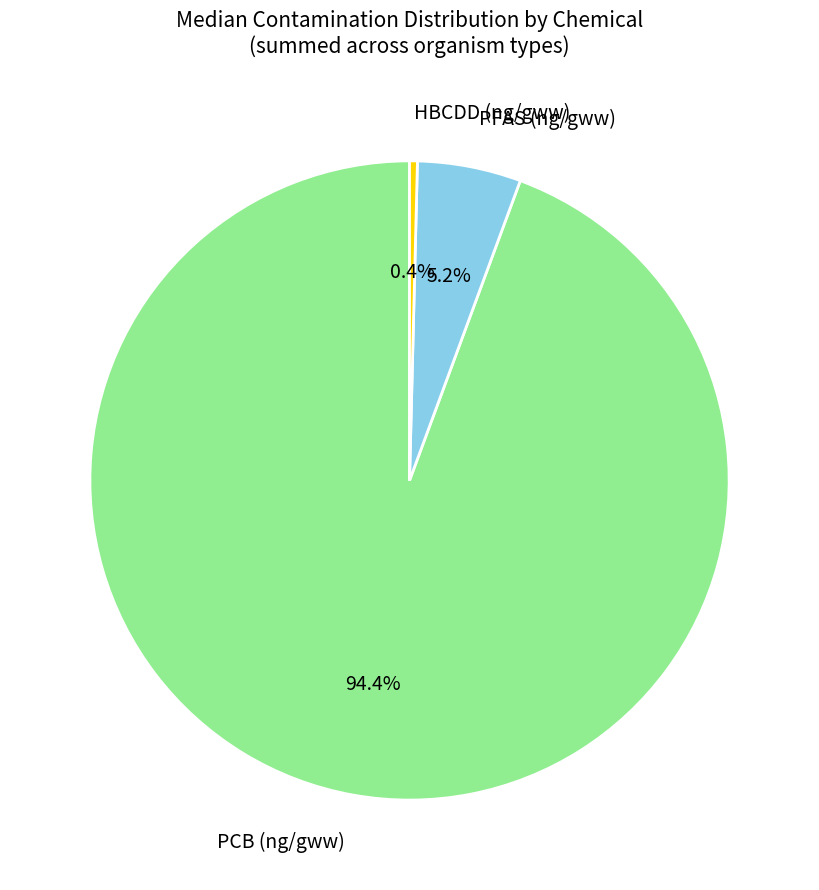

Which category accounts for the majority?

PCB (ng/gww)